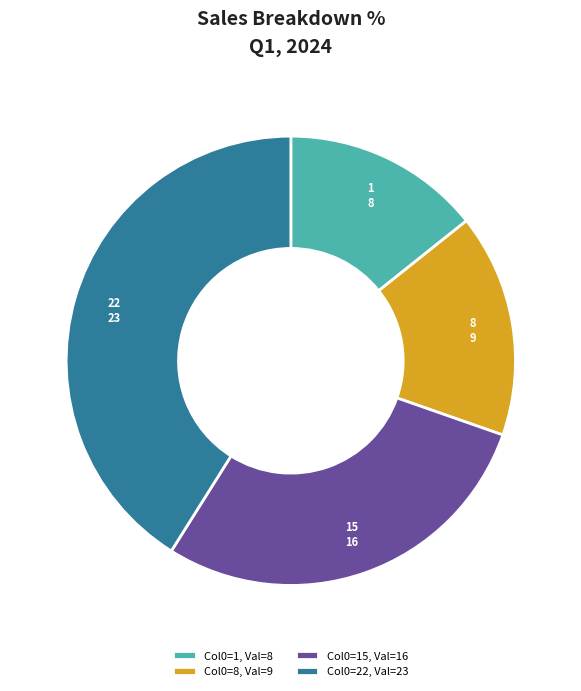

Do 8 and 22 together represent more than half of the pie?

Yes